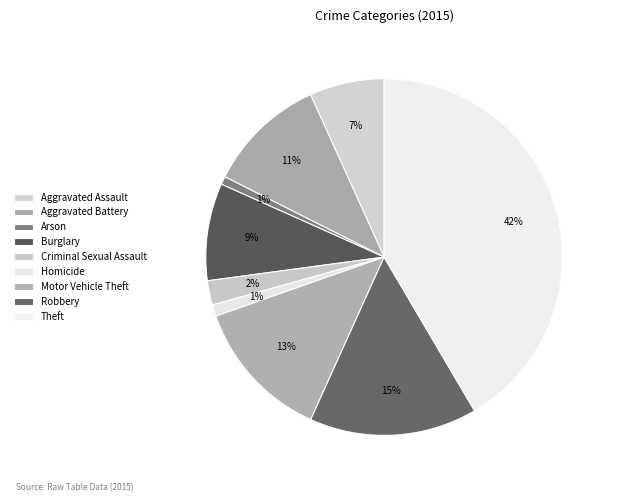

Rank the categories by value from highest to lowest.

Theft, Robbery, Motor Vehicle Theft, Aggravated Battery, Burglary, Aggravated Assault, Criminal Sexual Assault, Homicide, Arson